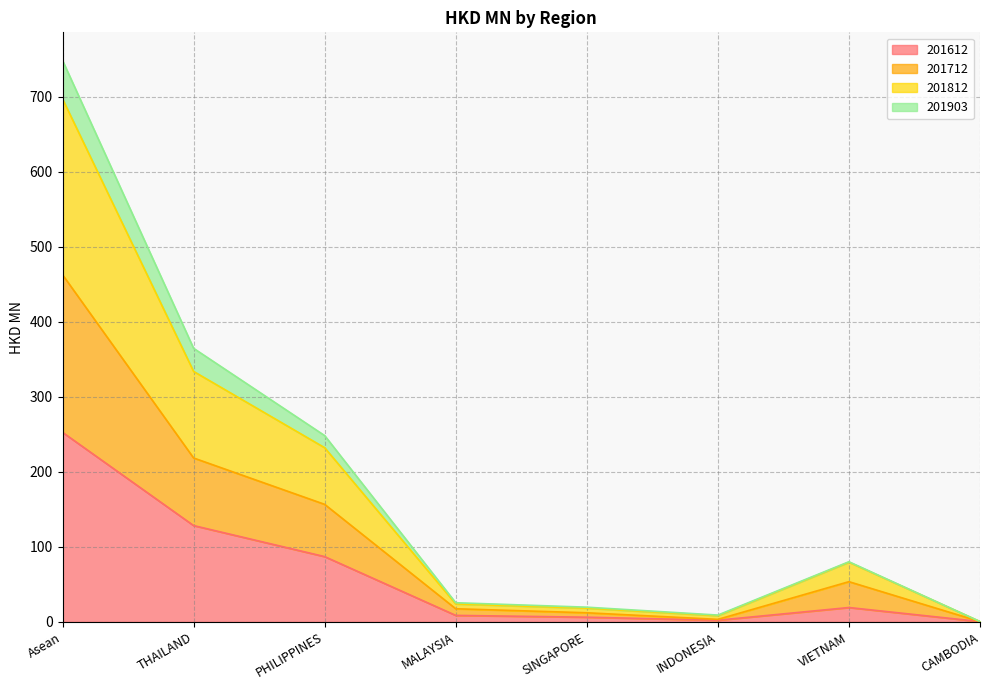

At which category is the sum across all series the highest?

Asean